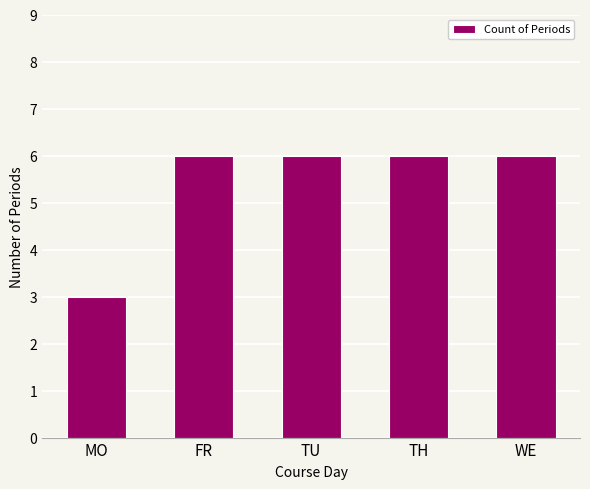

What is the change in value from MO to TU?

+3